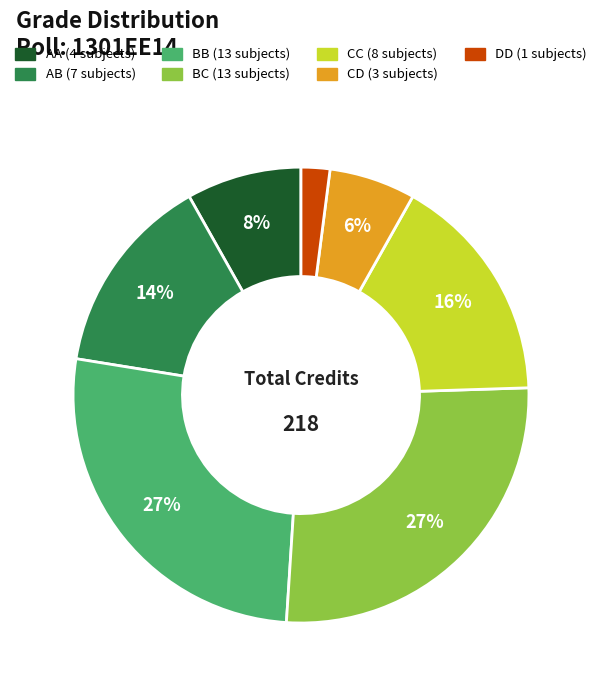

Is there any slice that represents more than half of the pie?

No